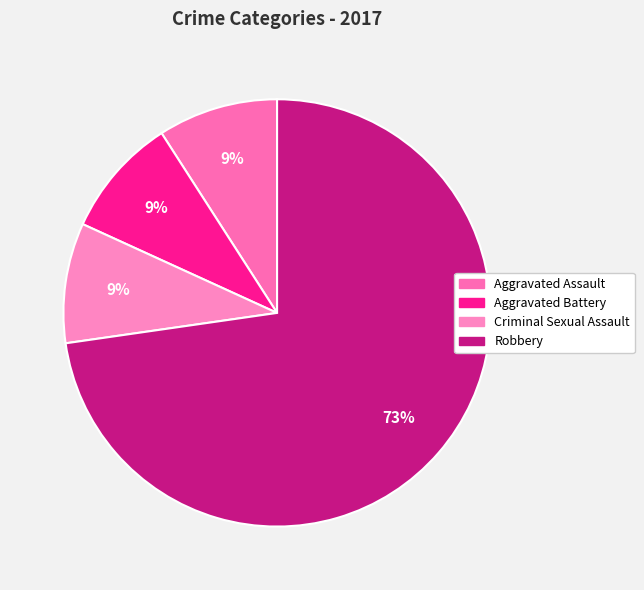

How many slices are in this pie chart?

4